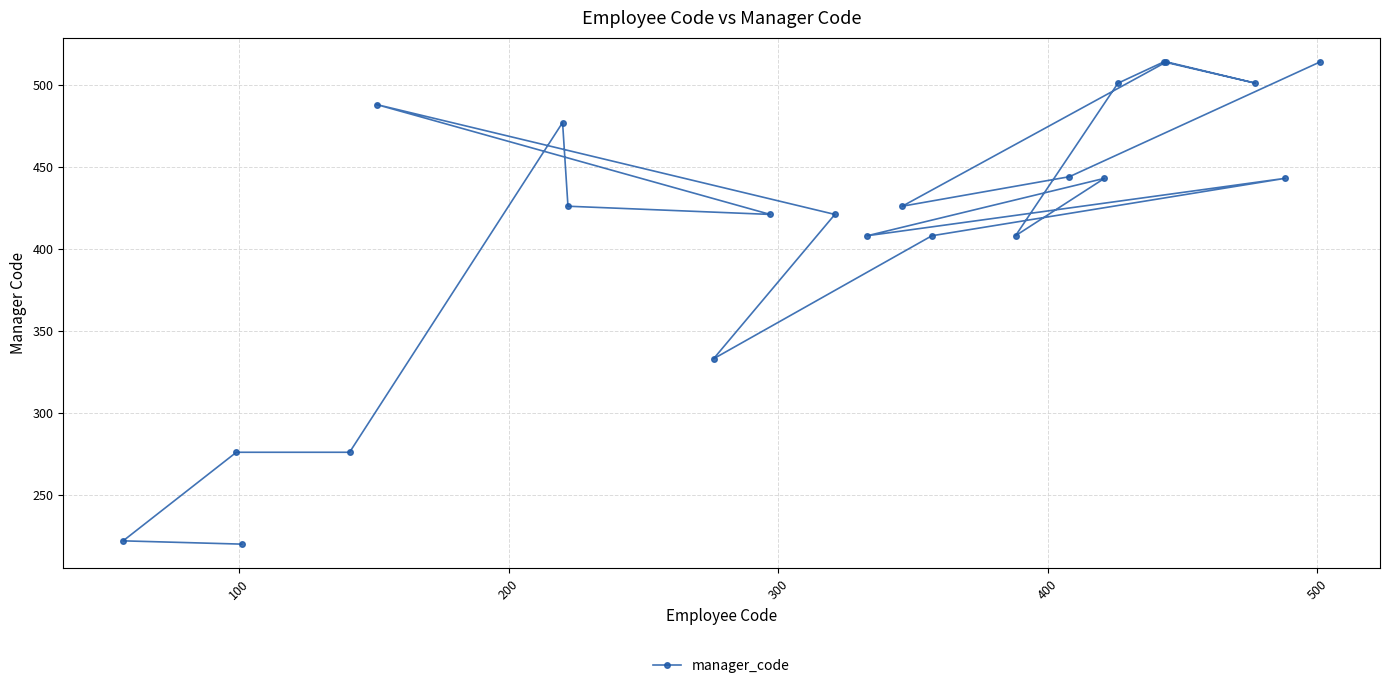

What is the difference between the maximum and second lowest values?

292